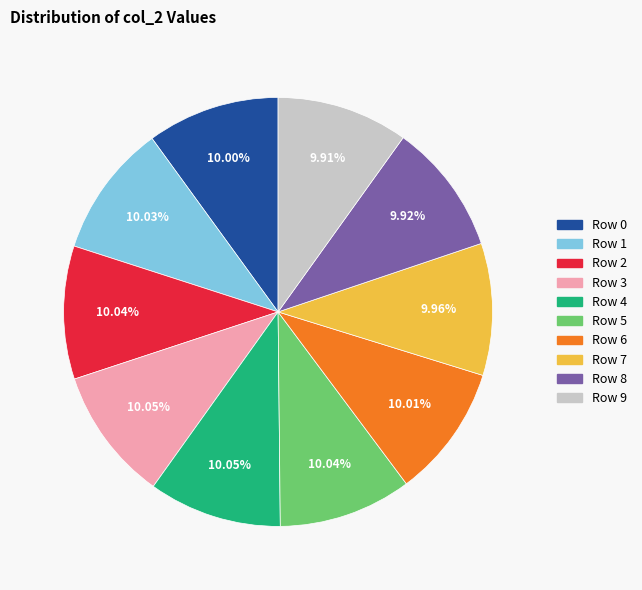

To the nearest percent, what percentage of the pie is Row 0?

10%